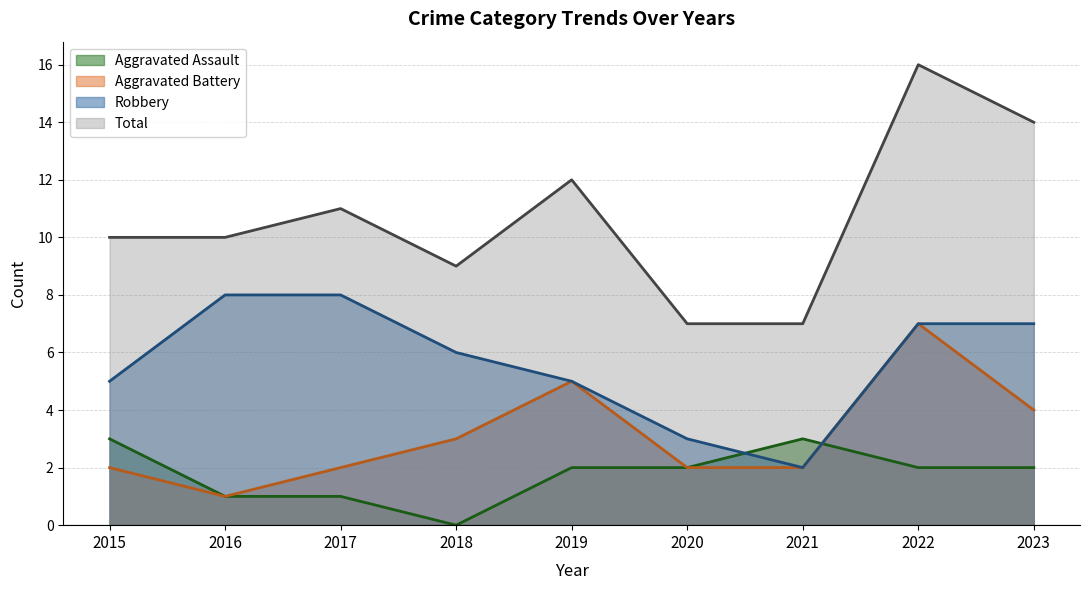

Is it true that Aggravated Assault equals 1 at 2016?

True